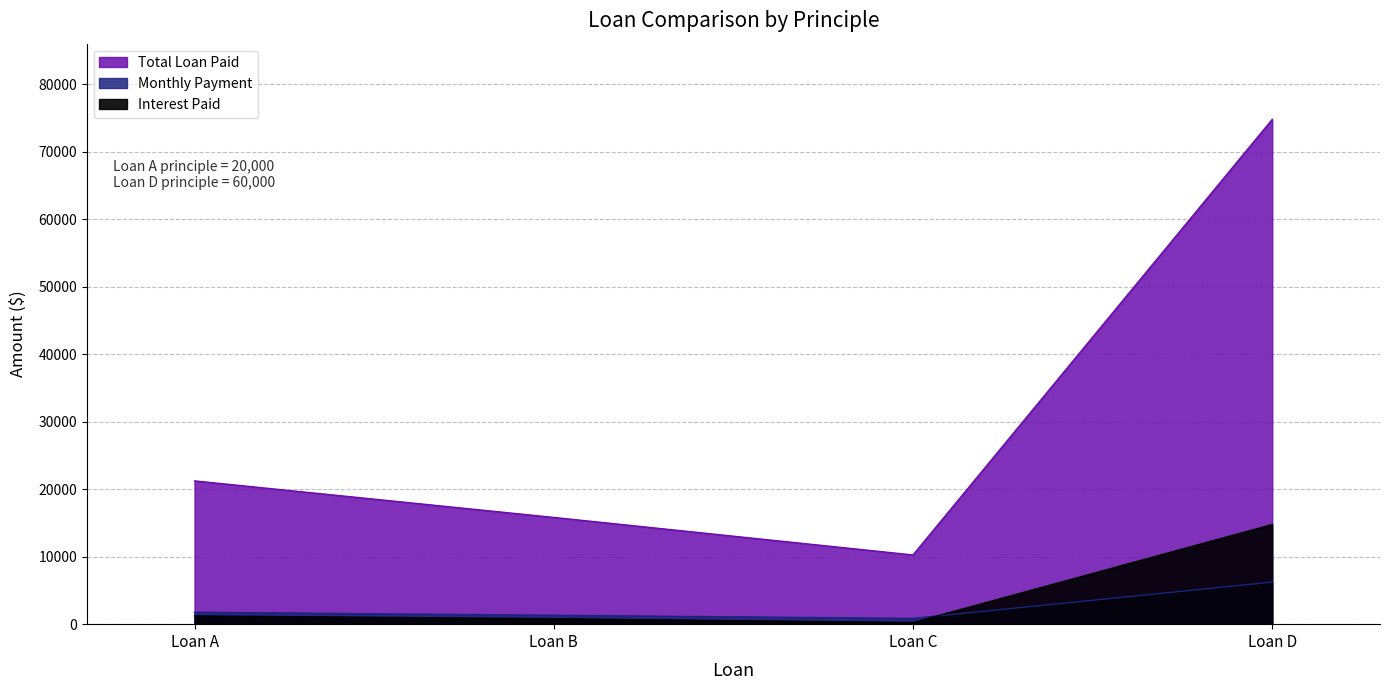

The Monthly Payment series shows 1317.5 at Loan B. True or false?

True